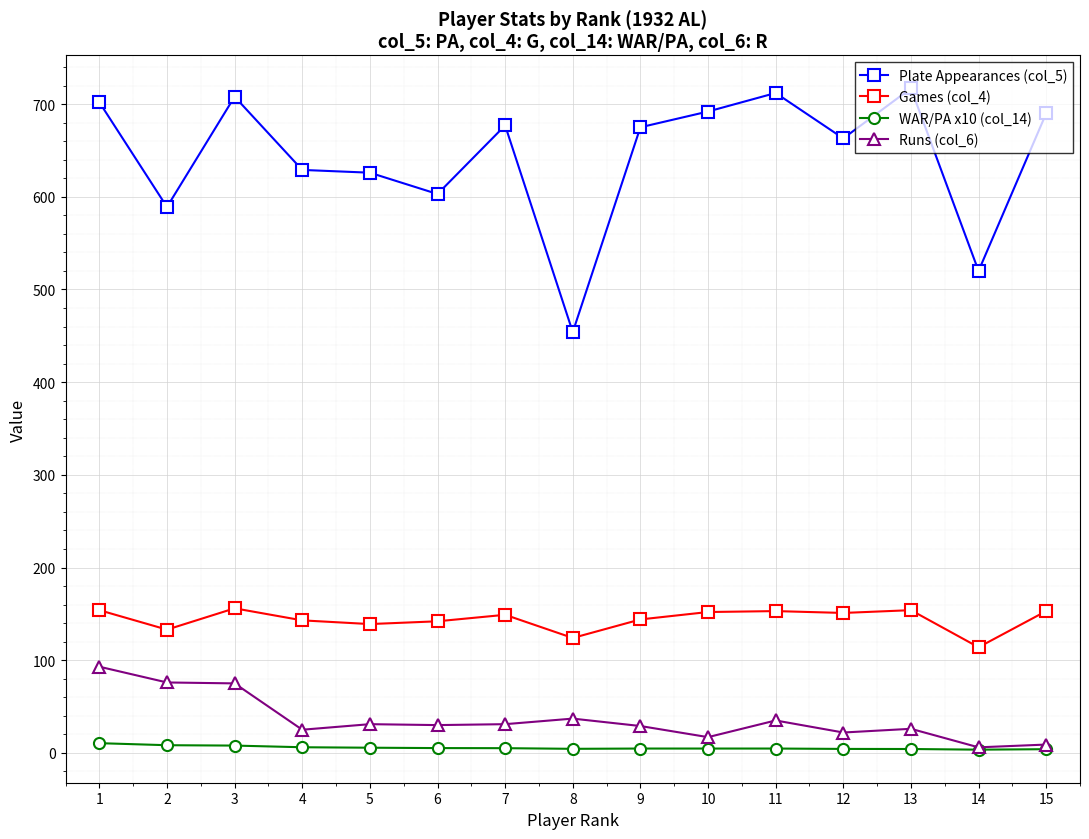

What is the total value across all series at 14?

643.5